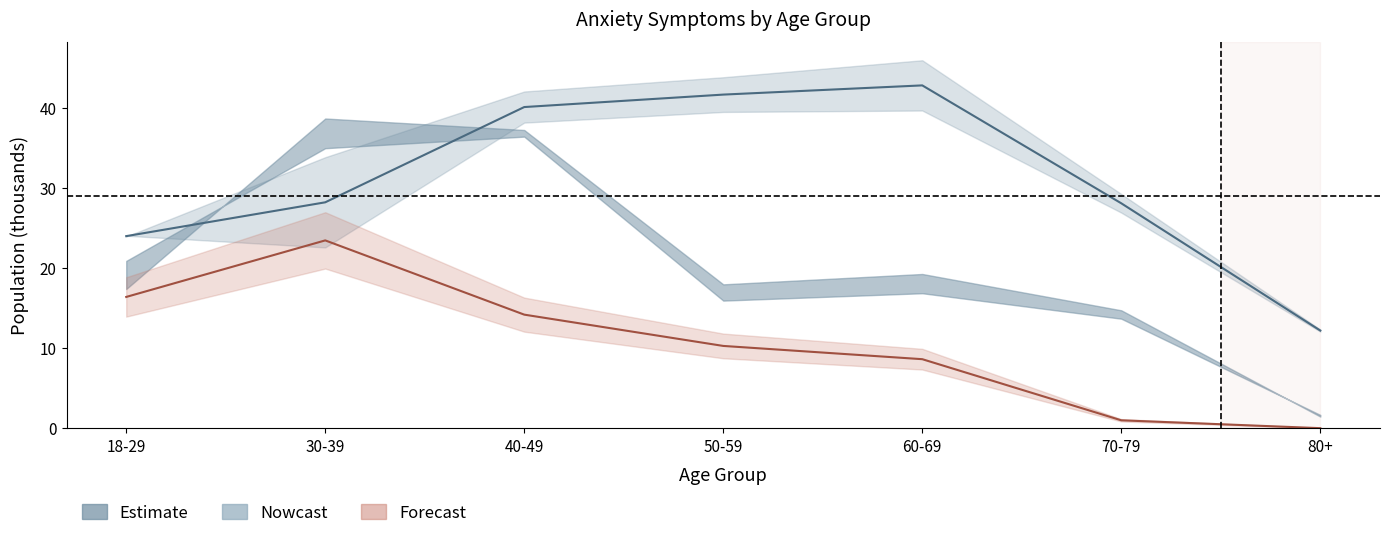

True or false: Nearly every day (line) and Estimate center cross at least once.

False